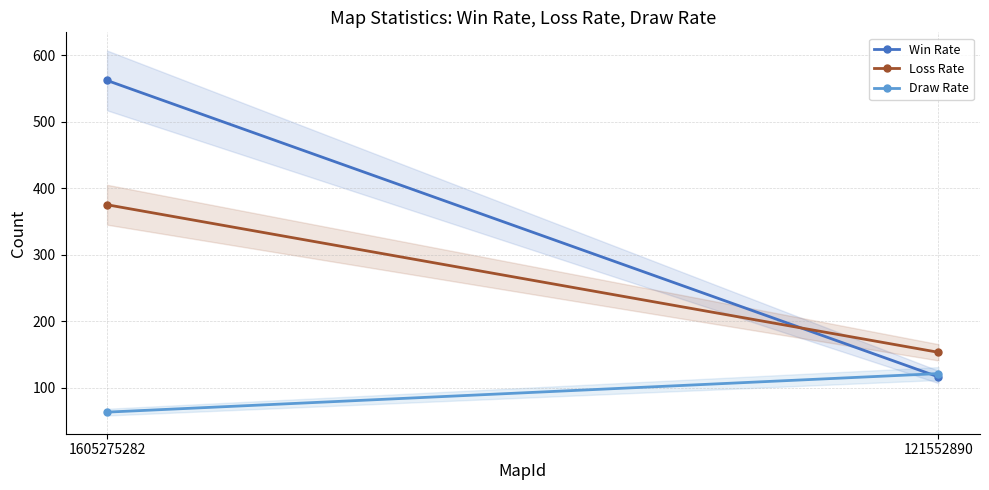

Which series changed the most between 1605275282 and 121552890?

Win Rate